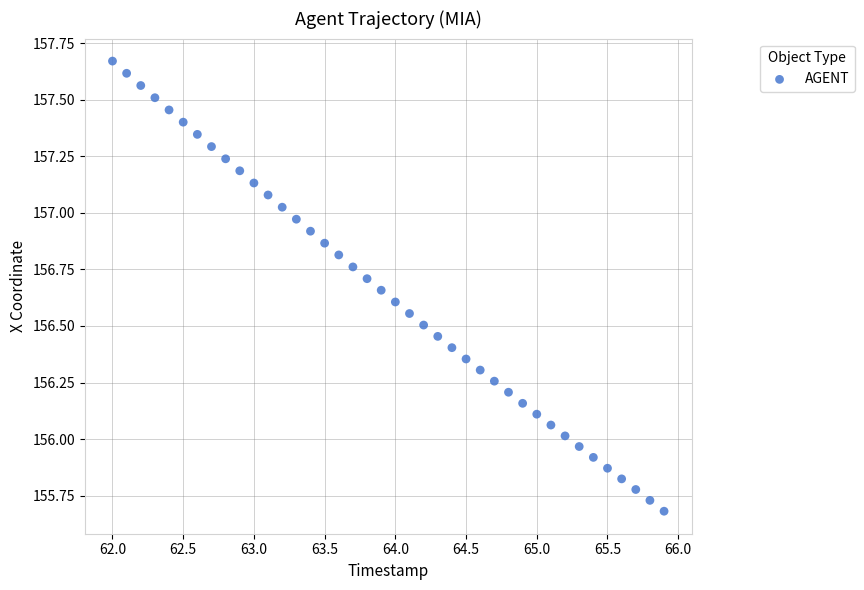

What is the range of Y values (max minus min)?

2.0